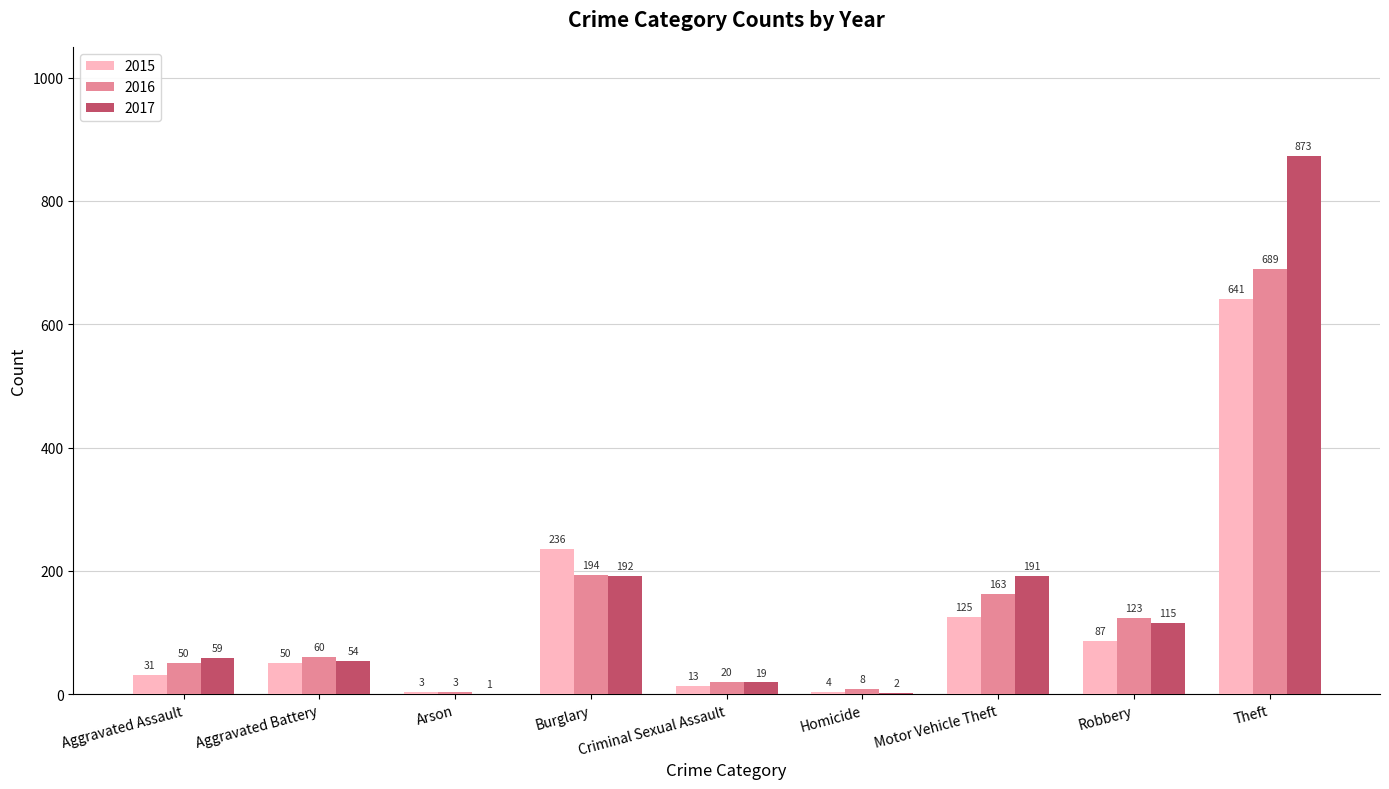

True or false: 2016 has a value of 8 at Homicide.

True